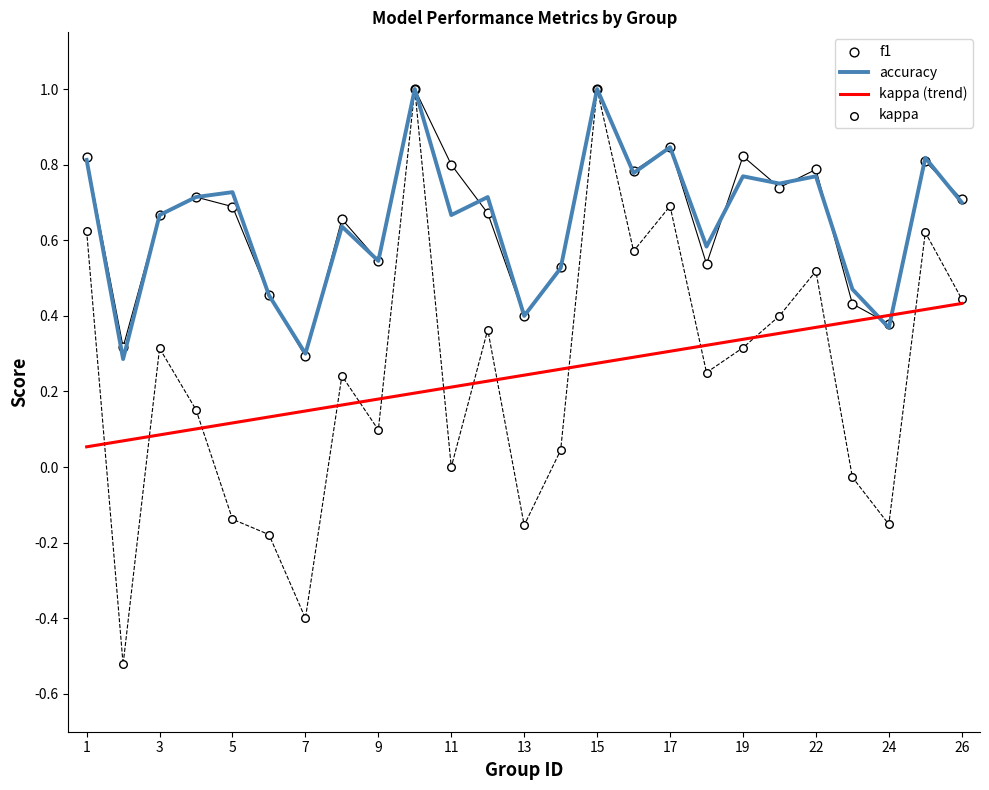

How many times do accuracy and kappa (trend) cross each other?

2